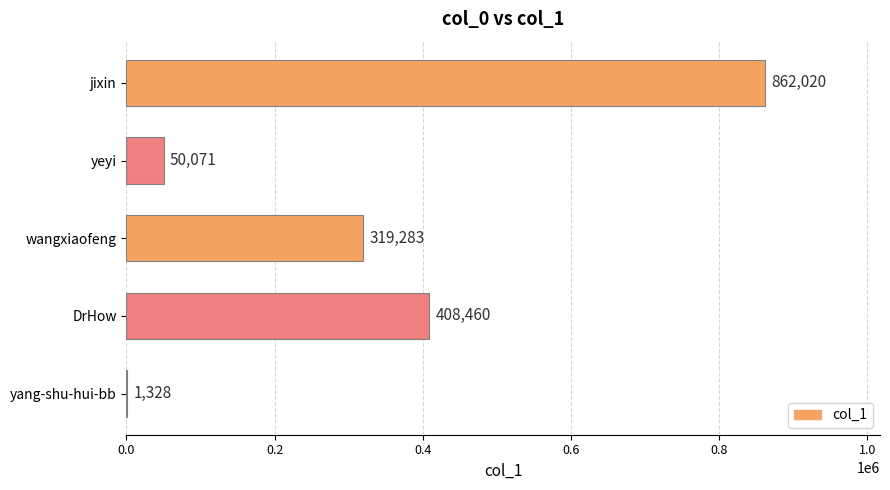

True or false: the data shows 1328 at yang-shu-hui-bb.

True